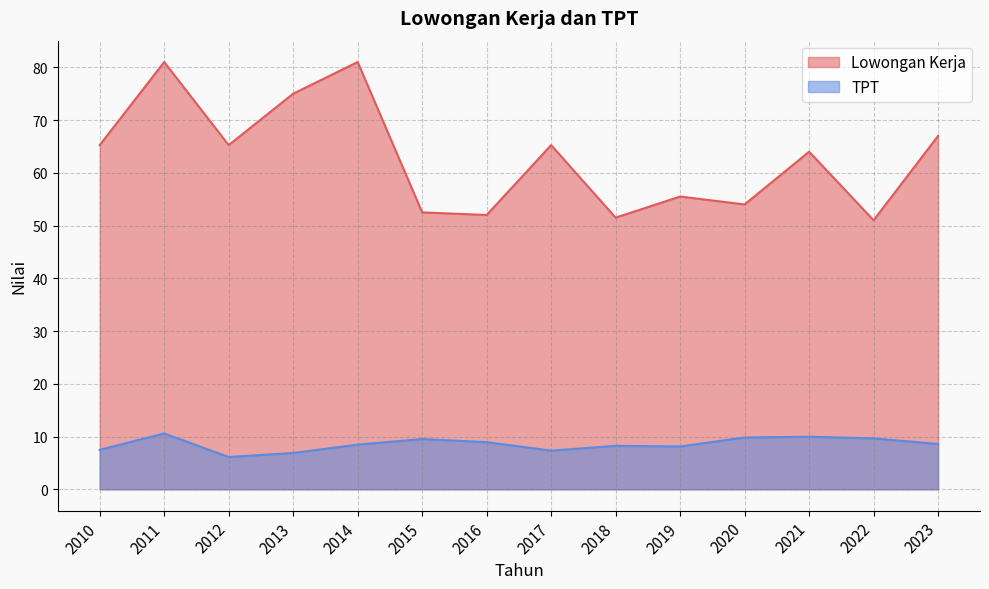

True or false: Lowongan Kerja and TPT cross at least once.

False